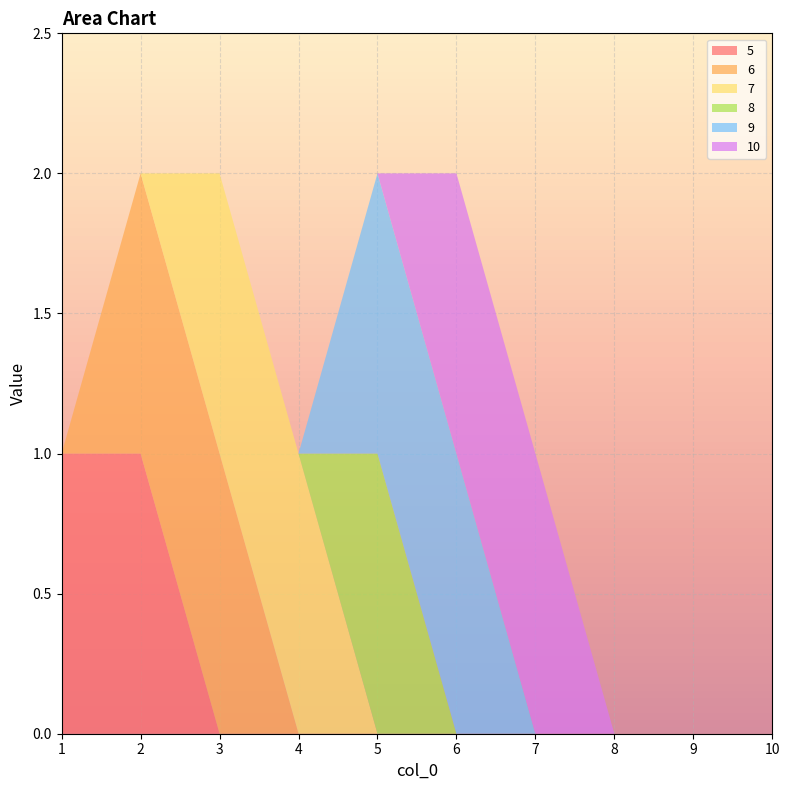

Reading right to left, extract all data points from this chart.

5: 10=0	9=0	8=0	7=0	6=0	5=0	4=0	3=0	2=1	1=1
6: 10=0	9=0	8=0	7=0	6=0	5=0	4=0	3=1	2=1	1=0
7: 10=0	9=0	8=0	7=0	6=0	5=0	4=1	3=1	2=0	1=0
8: 10=0	9=0	8=0	7=0	6=0	5=1	4=0	3=0	2=0	1=0
9: 10=0	9=0	8=0	7=0	6=1	5=1	4=0	3=0	2=0	1=0
10: 10=0	9=0	8=0	7=1	6=1	5=0	4=0	3=0	2=0	1=0